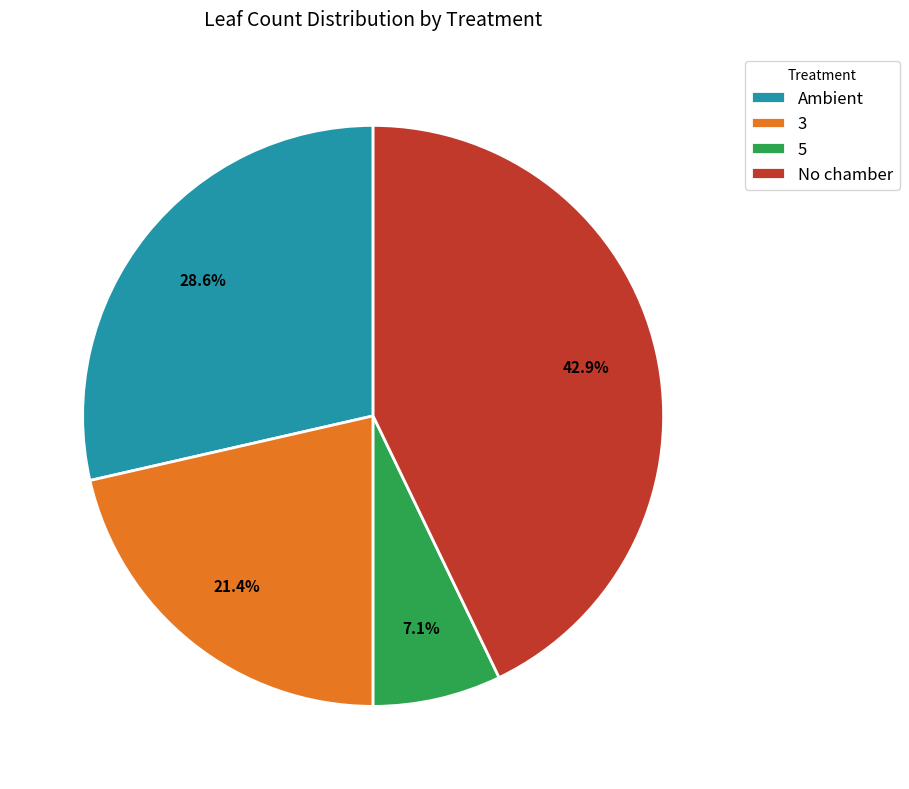

Is 5 the majority of the pie?

No